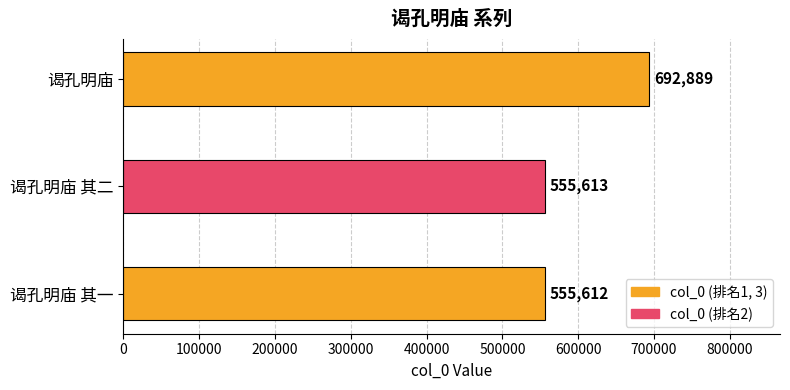

Does the chart contain stacked bars?

No